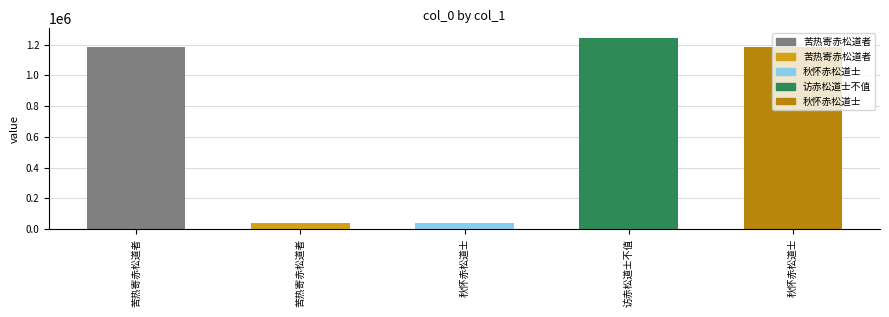

Reading left to right, list all the values displayed in this chart.

1180906	37146	37408	1243792	1180547